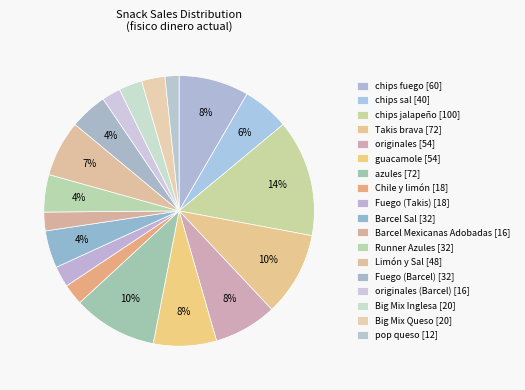

What is the smallest slice in the pie chart?

pop queso